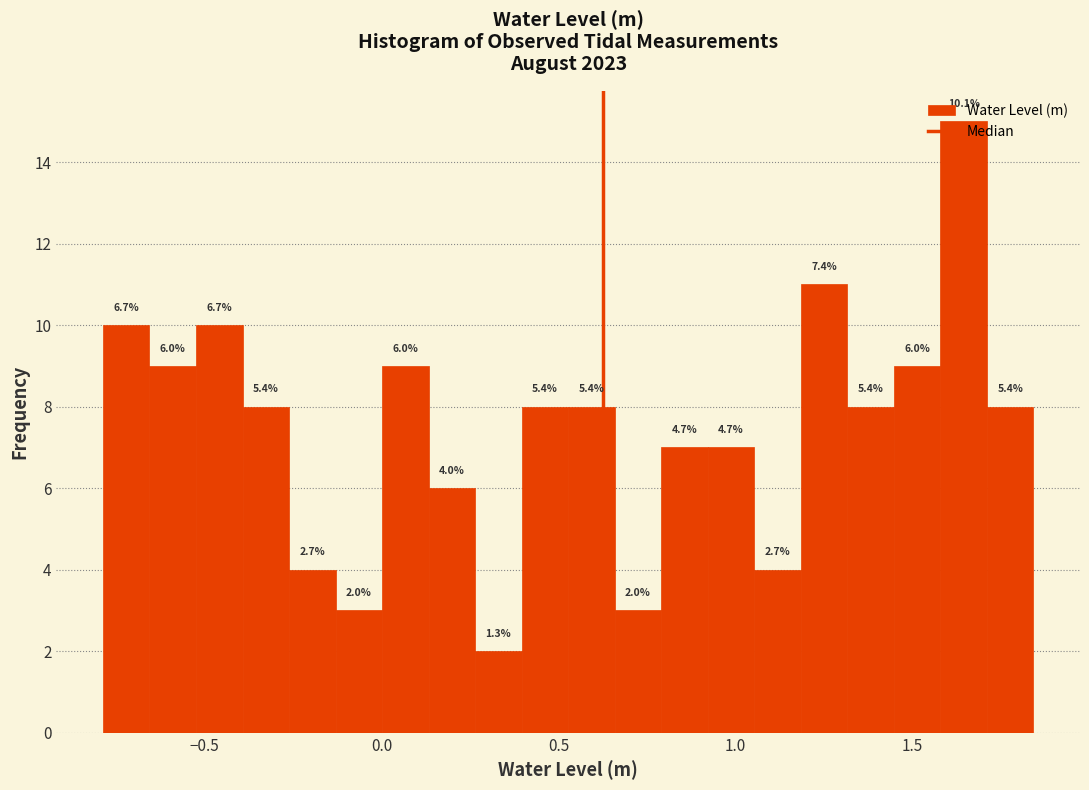

Read against the x-axis, roughly where is the centre of the tallest bar?

1.65